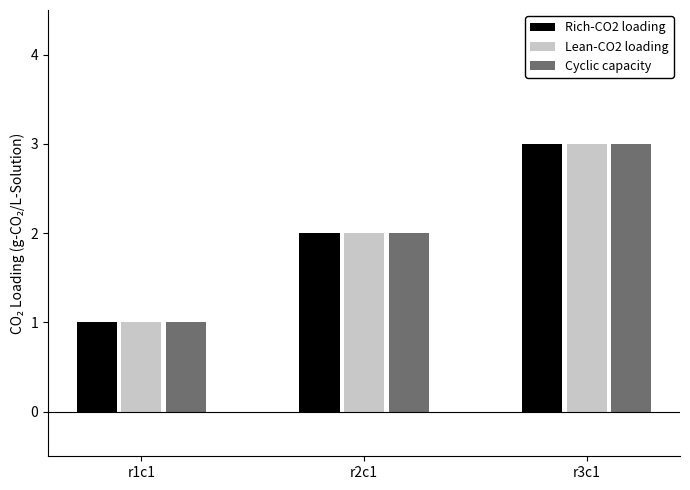

What is the sum of all Cyclic capacity values?

6